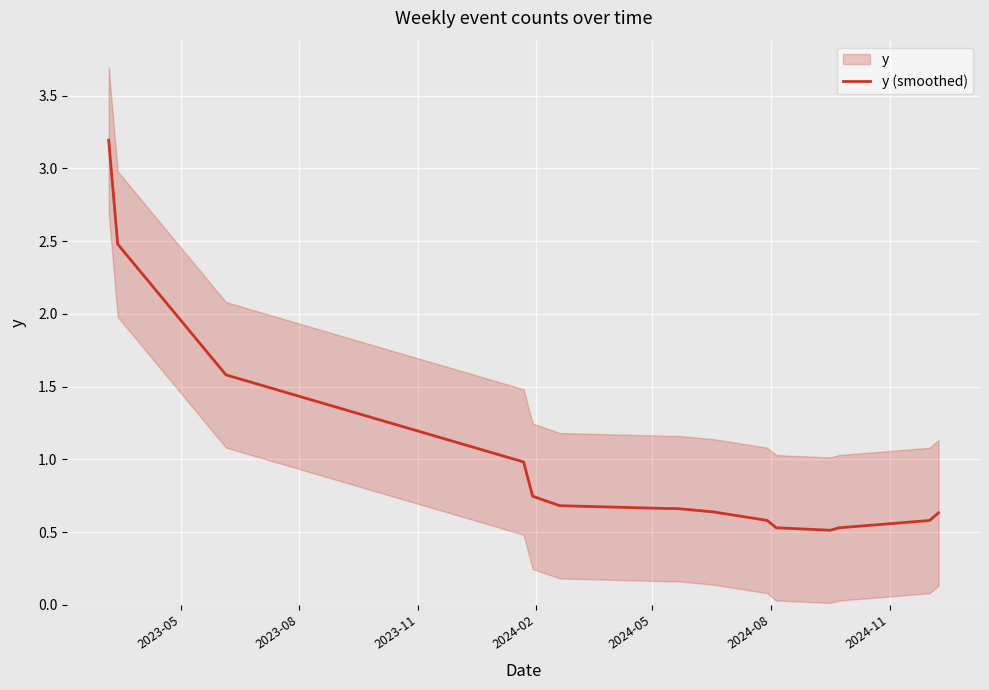

What is the minimum value shown in the chart?

0.5